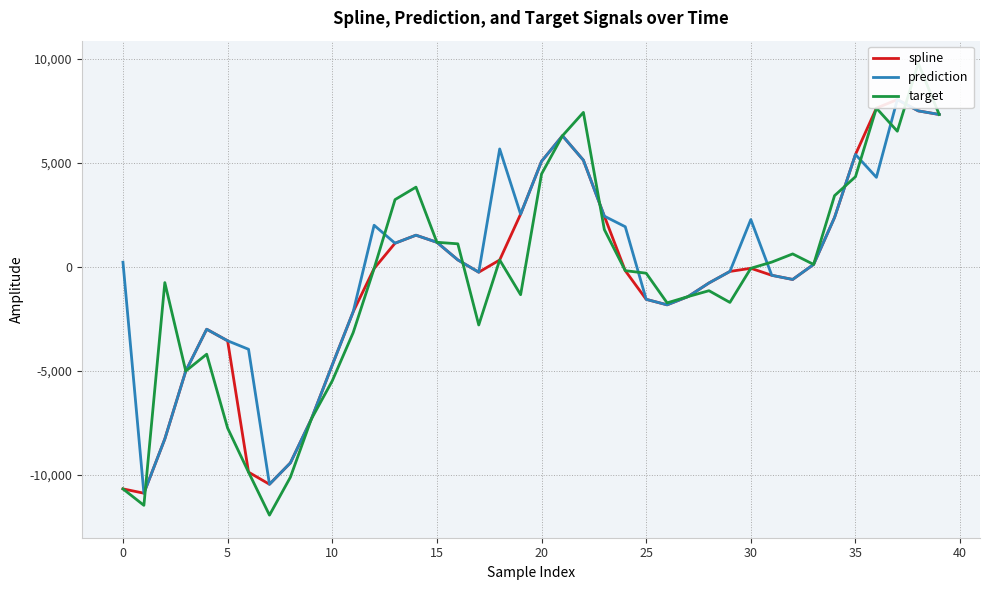

What is the label of the 18th point from the left?

17